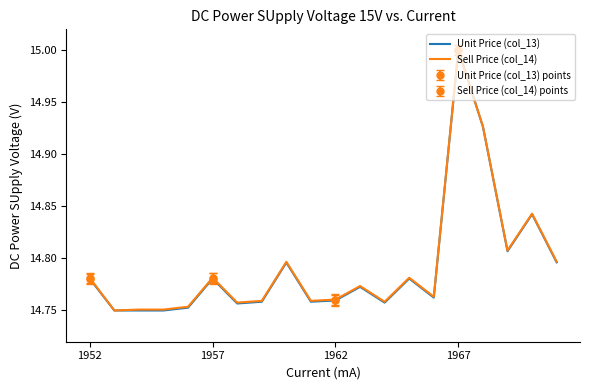

How many categories are shown in the chart?

20